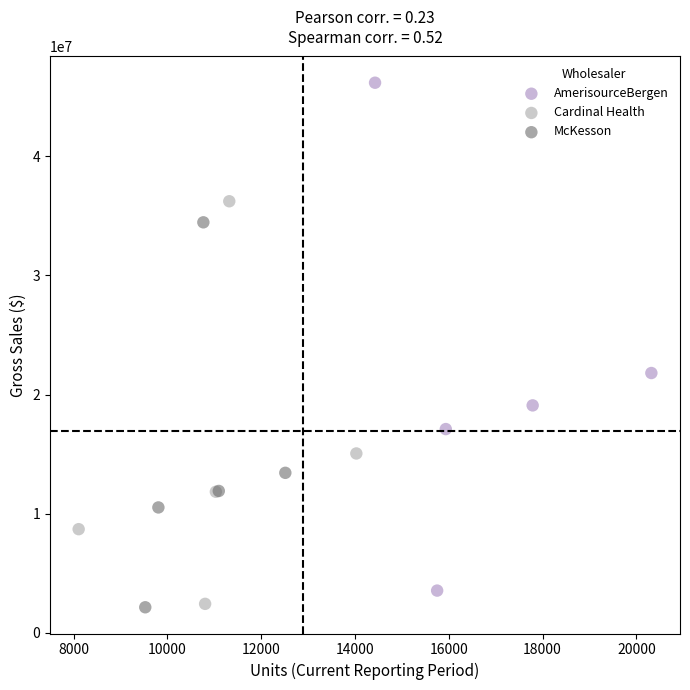

What are all the series names shown in the legend?

AmerisourceBergen, Cardinal Health, McKesson